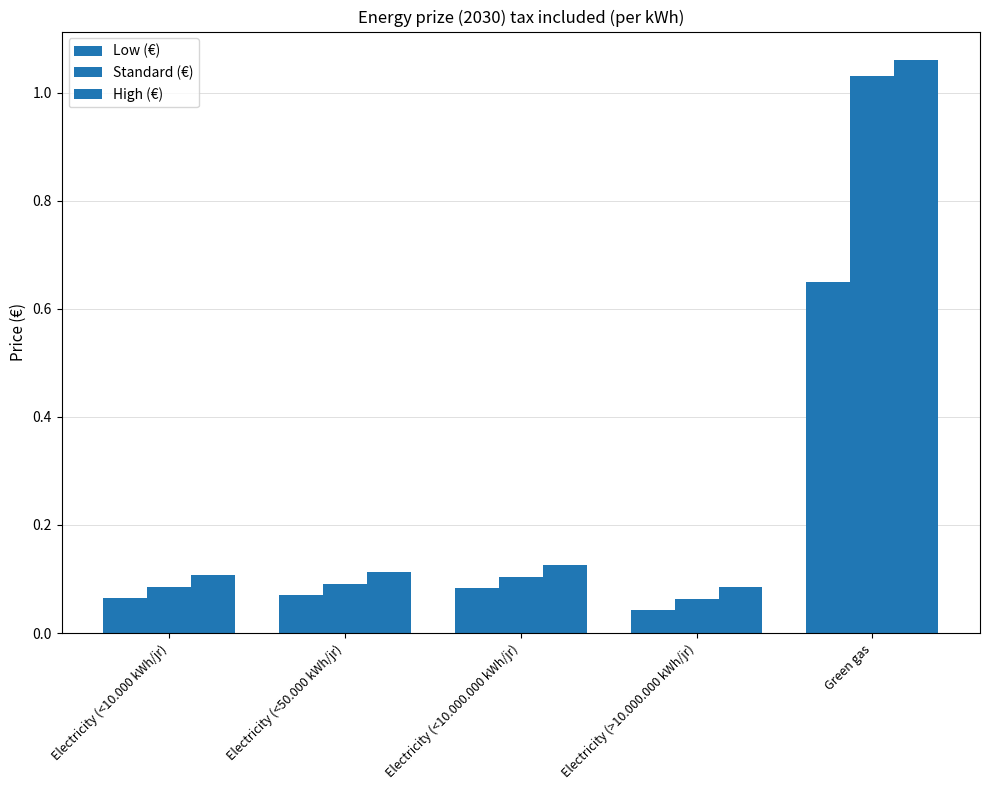

Which series has the widest spread of values?

High (€)